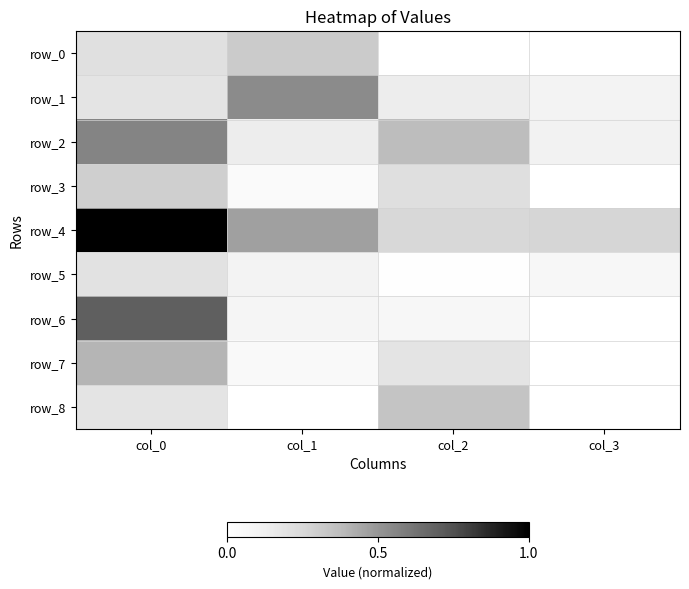

At col_1, list the series in order from smallest to largest.

row_8, row_3, row_7, row_6, row_5, row_2, row_0, row_4, row_1